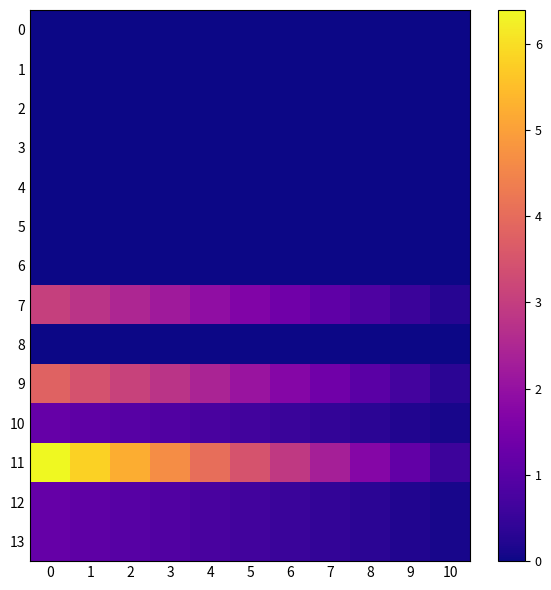

Reading left to right, extract all data points from this chart.

0: 0=0.0	1=0.0	2=0.0	3=0.0	4=0.0	5=0.0	6=0.0	7=0.0	8=0.0	9=0.0	10=0.0
1: 0=0.0	1=0.0	2=0.0	3=0.0	4=0.0	5=0.0	6=0.0	7=0.0	8=0.0	9=0.0	10=0.0
2: 0=0.0	1=0.0	2=0.0	3=0.0	4=0.0	5=0.0	6=0.0	7=0.0	8=0.0	9=0.0	10=0.0
3: 0=0.0	1=0.0	2=0.0	3=0.0	4=0.0	5=0.0	6=0.0	7=0.0	8=0.0	9=0.0	10=0.0
4: 0=0.0	1=0.0	2=0.0	3=0.0	4=0.0	5=0.0	6=0.0	7=0.0	8=0.0	9=0.0	10=0.0
5: 0=0.0	1=0.0	2=0.0	3=0.0	4=0.0	5=0.0	6=0.0	7=0.0	8=0.0	9=0.0	10=0.0
6: 0=0.0	1=0.0	2=0.0	3=0.0	4=0.0	5=0.0	6=0.0	7=0.0	8=0.0	9=0.0	10=0.0
7: 0=3.0	1=2.8	2=2.5	3=2.2	4=1.9	5=1.7	6=1.4	7=1.1	8=0.8	9=0.6	10=0.3
8: 0=0.0	1=0.0	2=0.0	3=0.0	4=0.0	5=0.0	6=0.0	7=0.0	8=0.0	9=0.0	10=0.0
9: 0=3.8	1=3.5	2=3.1	3=2.8	4=2.4	5=2.1	6=1.7	7=1.4	8=1.0	9=0.7	10=0.3
10: 0=1.2	1=1.1	2=1.0	3=0.9	4=0.8	5=0.7	6=0.5	7=0.4	8=0.3	9=0.2	10=0.1
11: 0=6.4	1=5.8	2=5.2	3=4.6	4=4.1	5=3.5	6=2.9	7=2.3	8=1.7	9=1.2	10=0.6
12: 0=1.2	1=1.1	2=1.0	3=0.9	4=0.8	5=0.7	6=0.5	7=0.4	8=0.3	9=0.2	10=0.1
13: 0=1.2	1=1.1	2=1.0	3=0.9	4=0.8	5=0.7	6=0.5	7=0.4	8=0.3	9=0.2	10=0.1